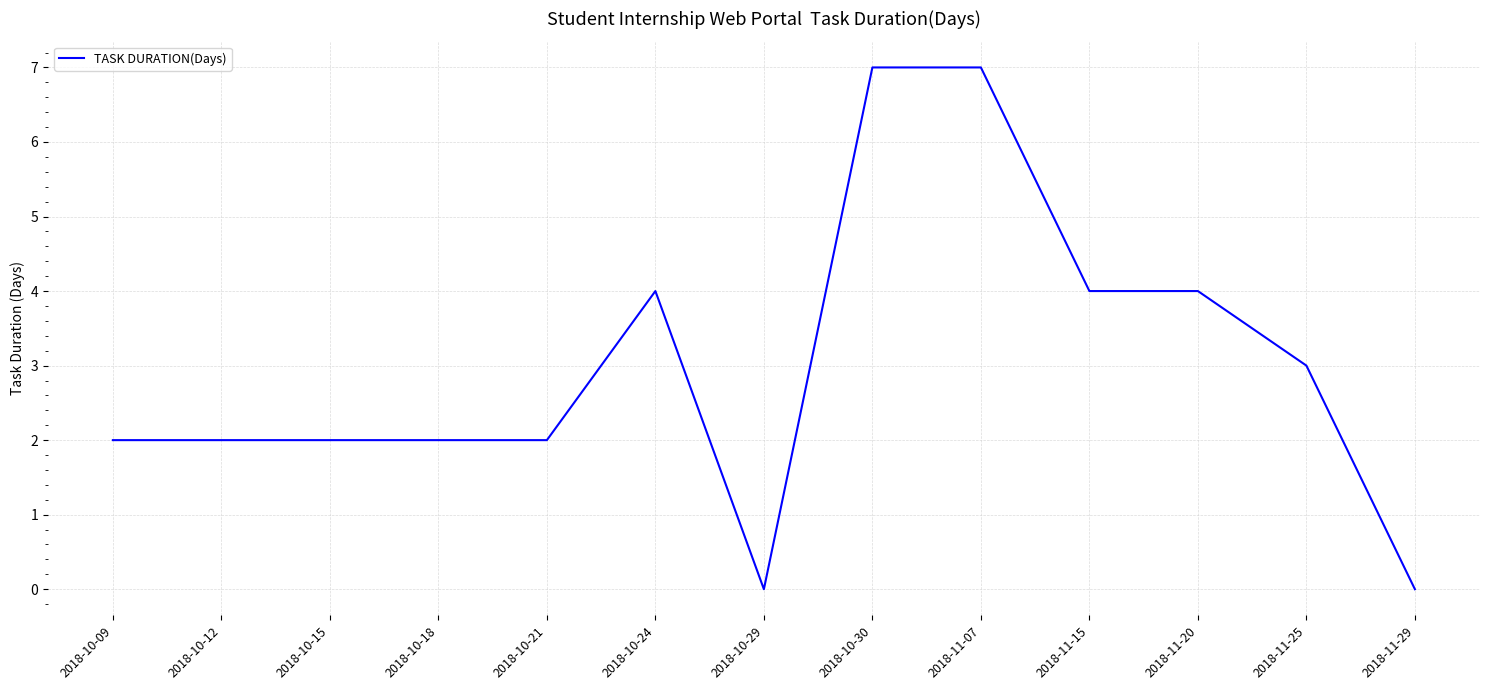

What position from the left is 2018-10-18?

4